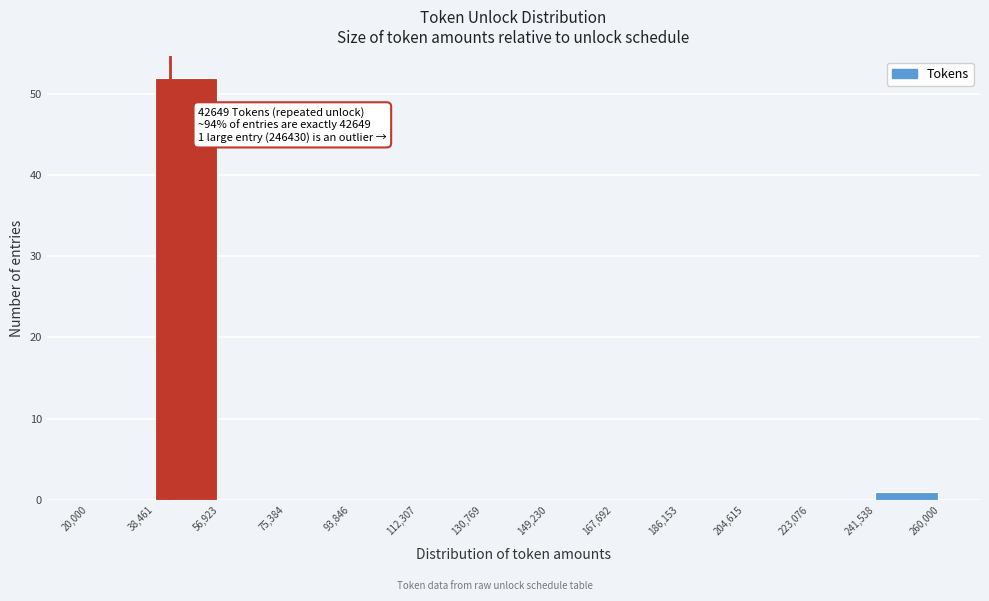

Which range on the x-axis has the tallest bar?

38,461 to 56,923